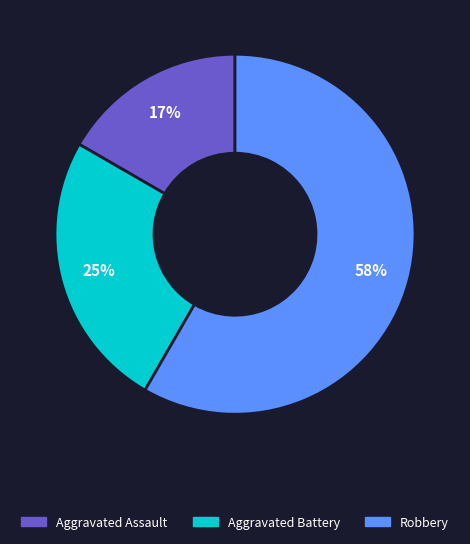

Is there any slice that represents more than half of the pie?

Yes